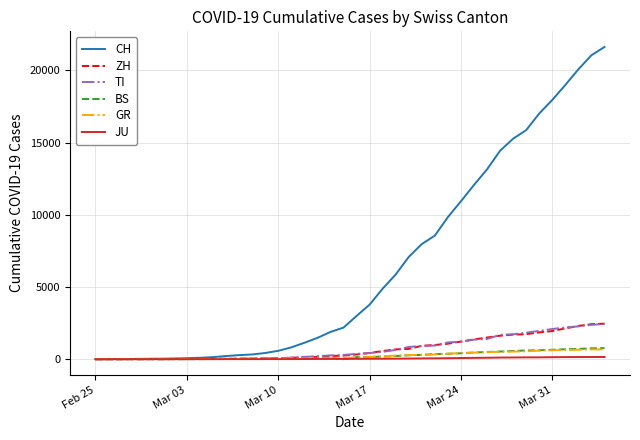

Which series has the largest total across all categories?

CH